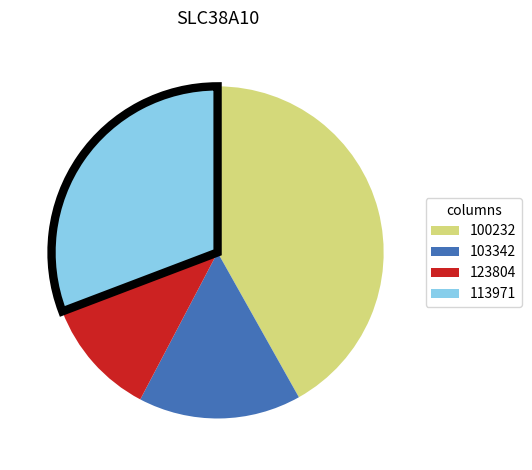

Is there any slice that represents more than half of the pie?

No